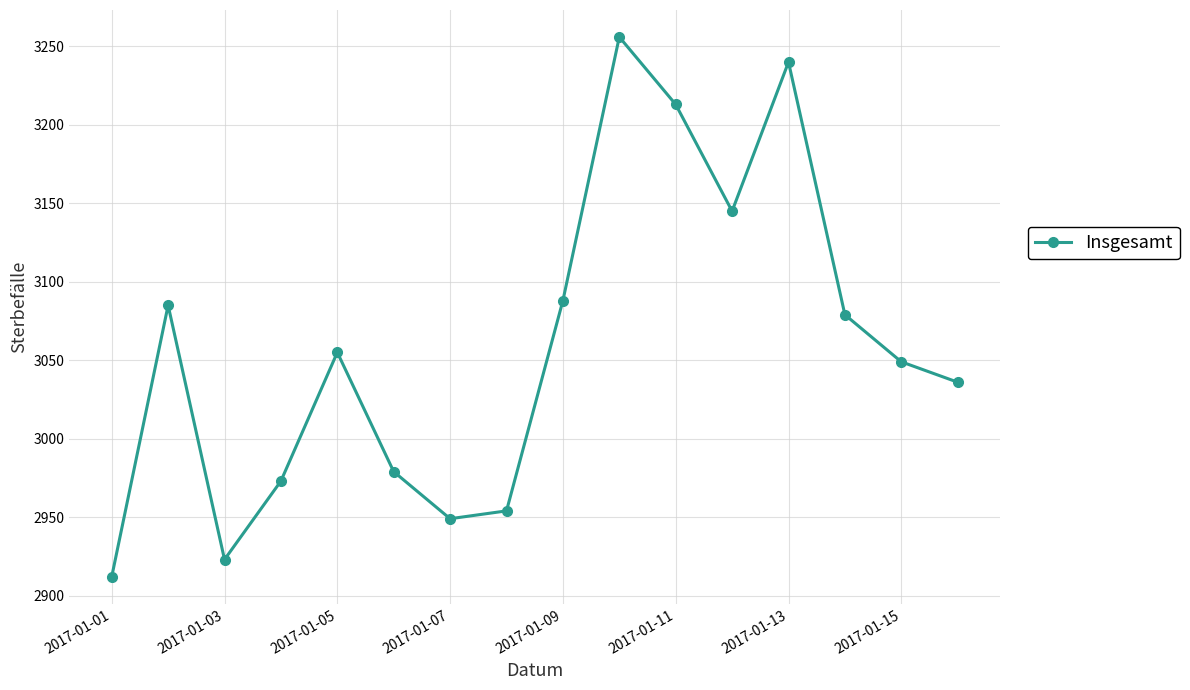

How many interior local valleys (lower than both neighbors) does the data have?

3